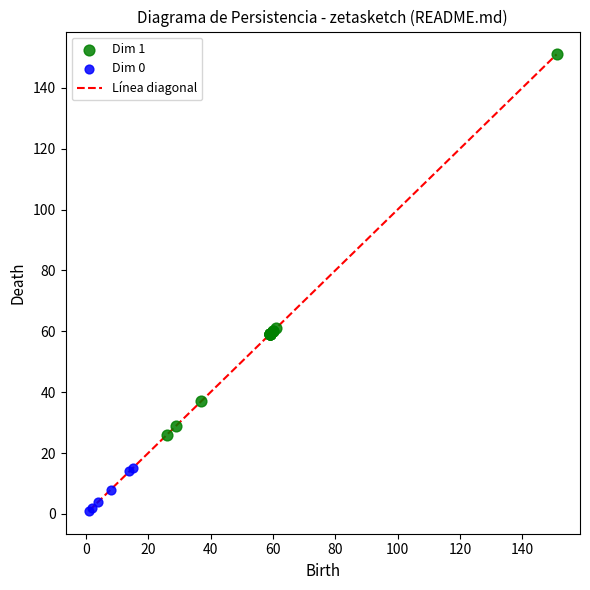

Which series reaches the maximum Y coordinate?

Dim 1